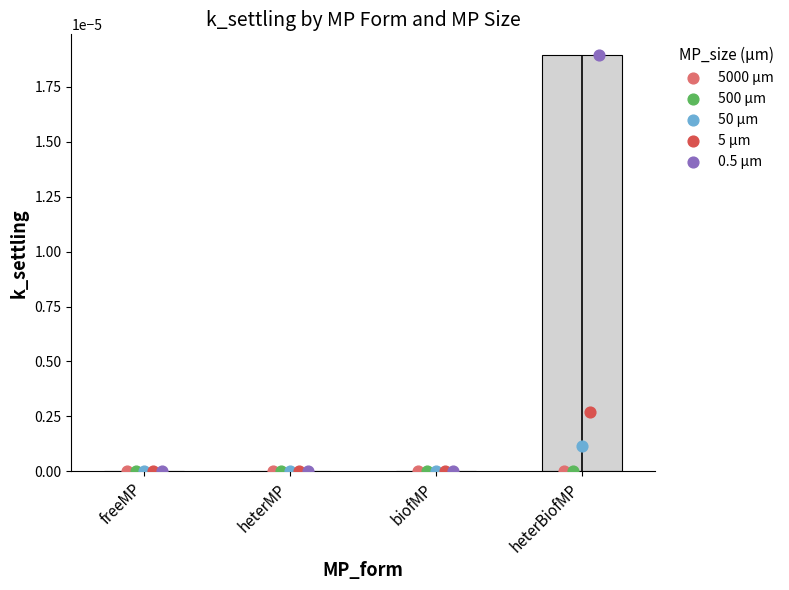

Is the value of 0.5 µm at biofMP greater than the value of 50 µm at heterBiofMP?

No